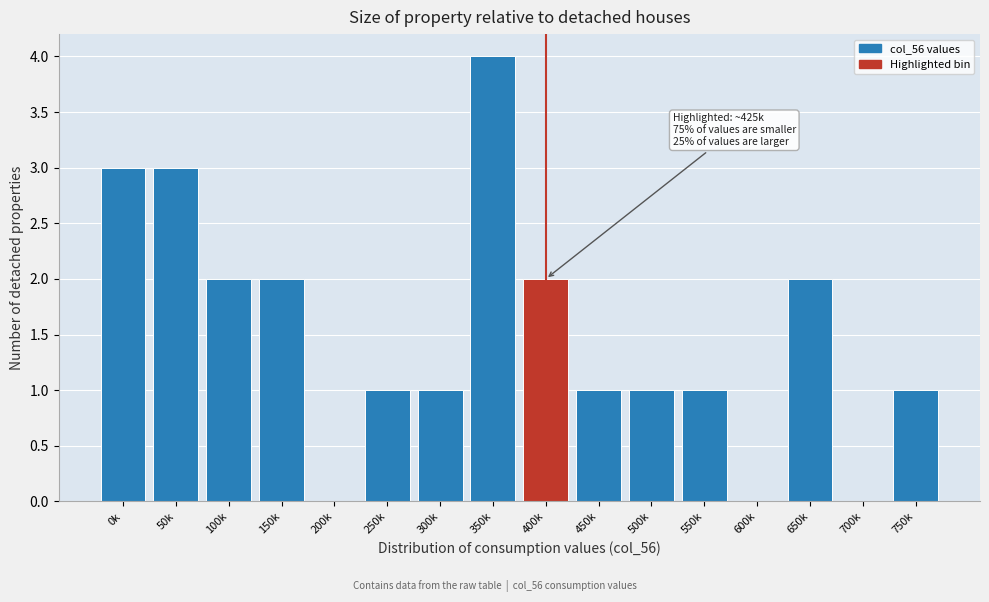

Reading left to right, transcribe all the data shown in this chart.

0k=3	50k=3	100k=2	150k=2	200k=0	250k=1	300k=1	350k=4	400k=2	450k=1	500k=1	550k=1	600k=0	650k=2	700k=0	750k=1